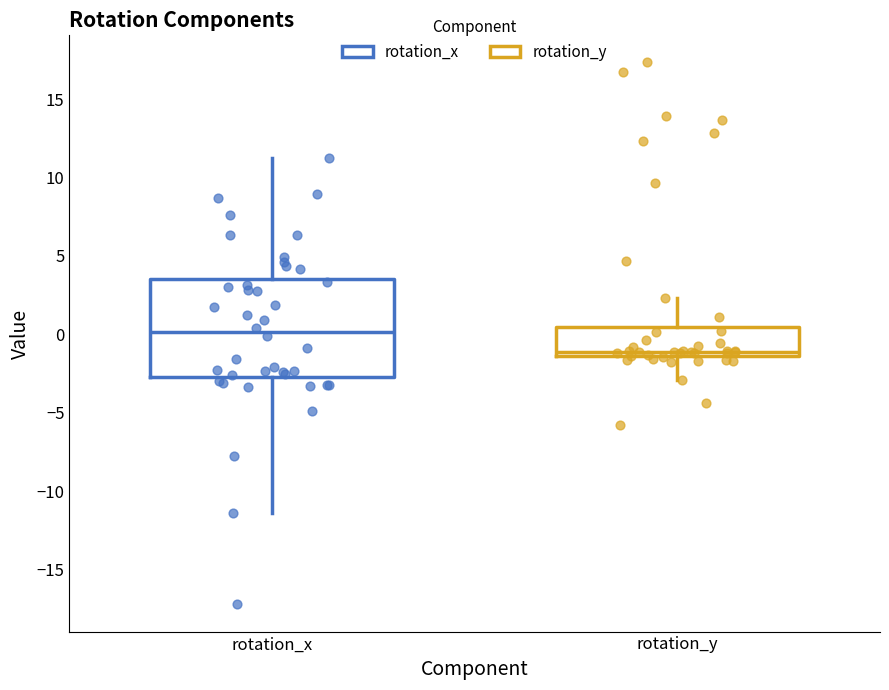

Reading left to right, transcribe this box plot: for each box, give where its median line is, the range the box spans, and where its two whiskers end, as read against the y-axis. The values are not printed on the chart, so give them approximately, as read against the axis.

rotation_x: median 0.0, box -2.5 to 3.5, whiskers -11.5 to 11.5
rotation_y: median -1.0, box -1.5 to 0.5, whiskers -3.0 to 2.5